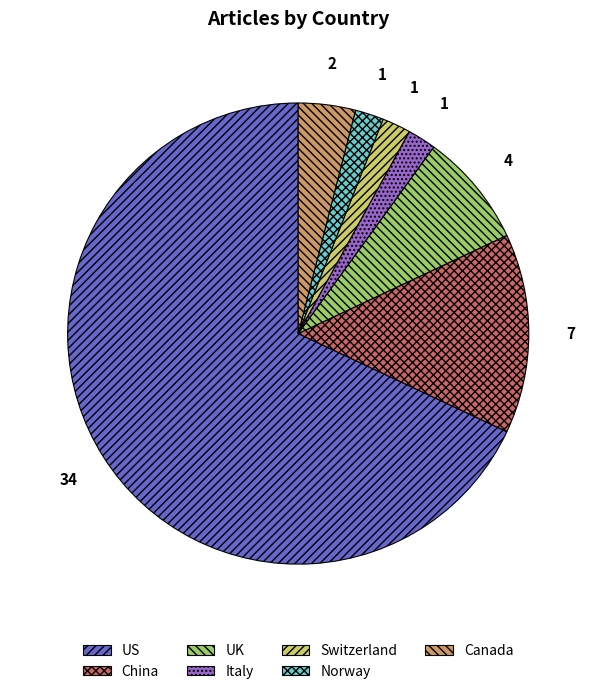

Which slice is the largest?

US